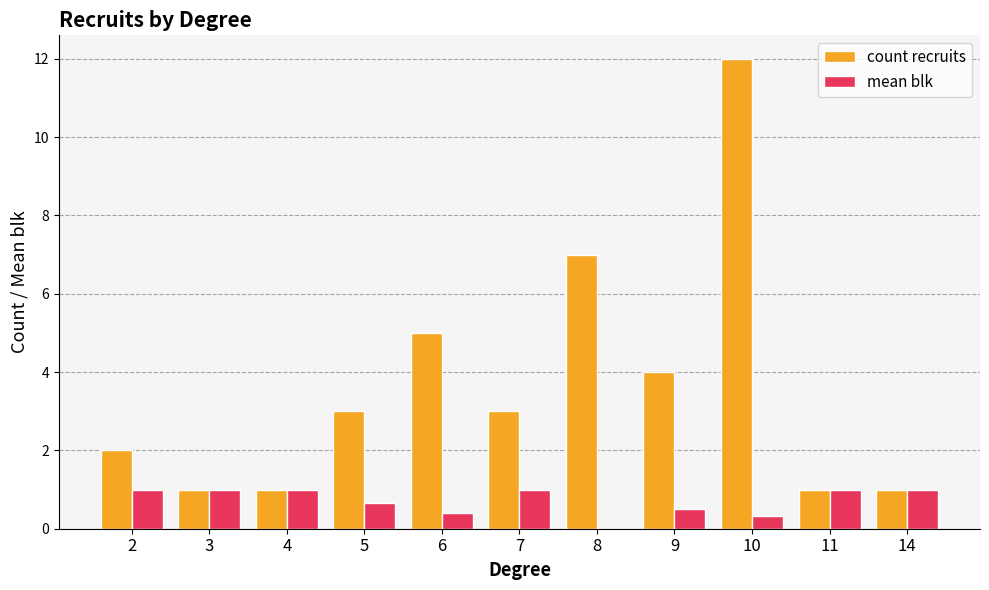

Which series has the largest total across all categories?

count recruits